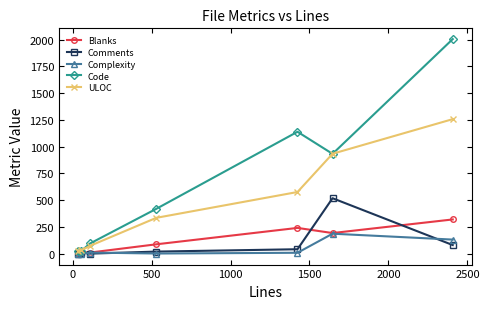

Which series has the largest range (max minus min)?

Code